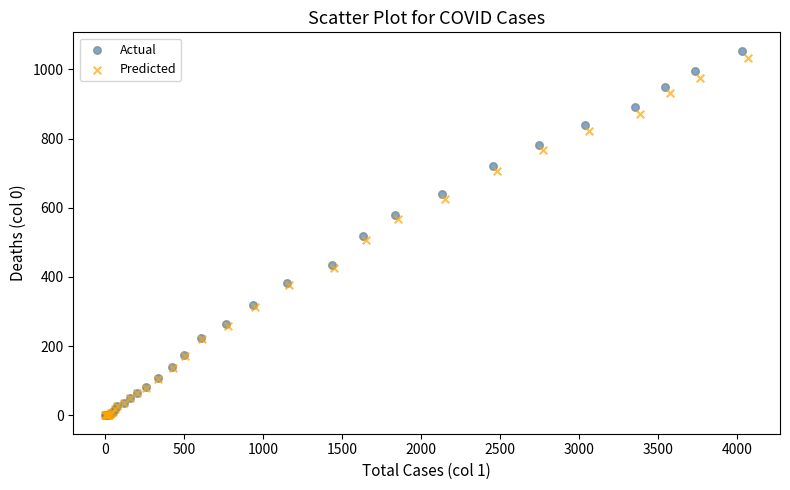

What are all the series names shown in the legend?

Actual, Predicted